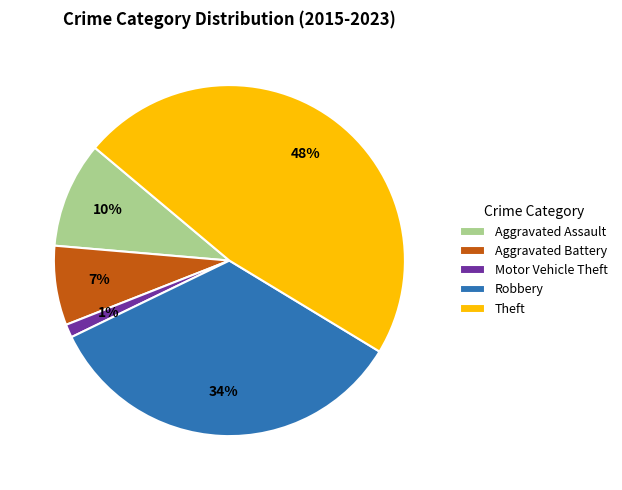

Combined, do Aggravated Battery and Theft account for over 50%?

Yes